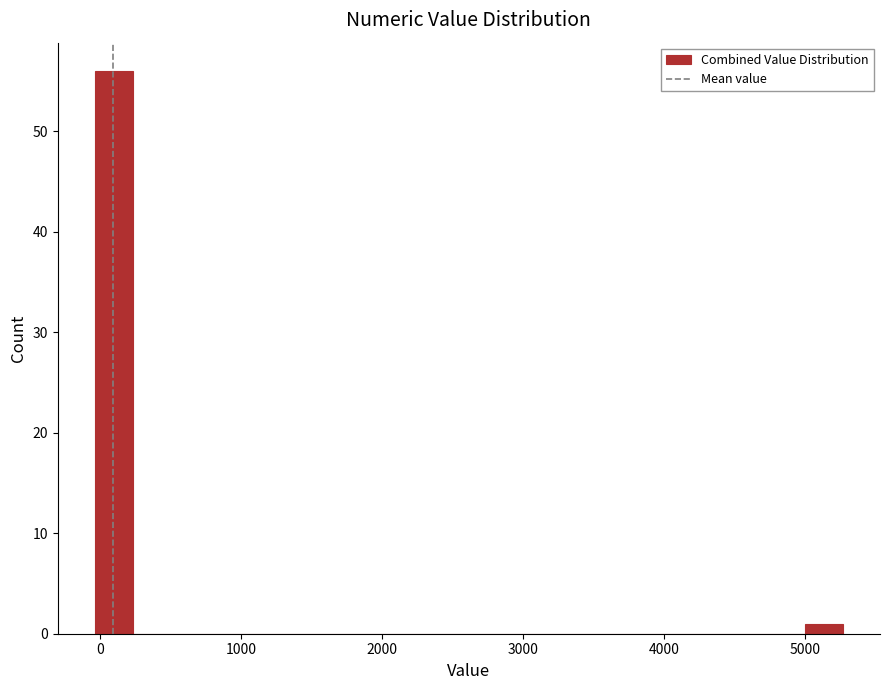

Around what value on the x-axis is the tallest bar? Give the approximate position of its centre, as read against the axis.

100